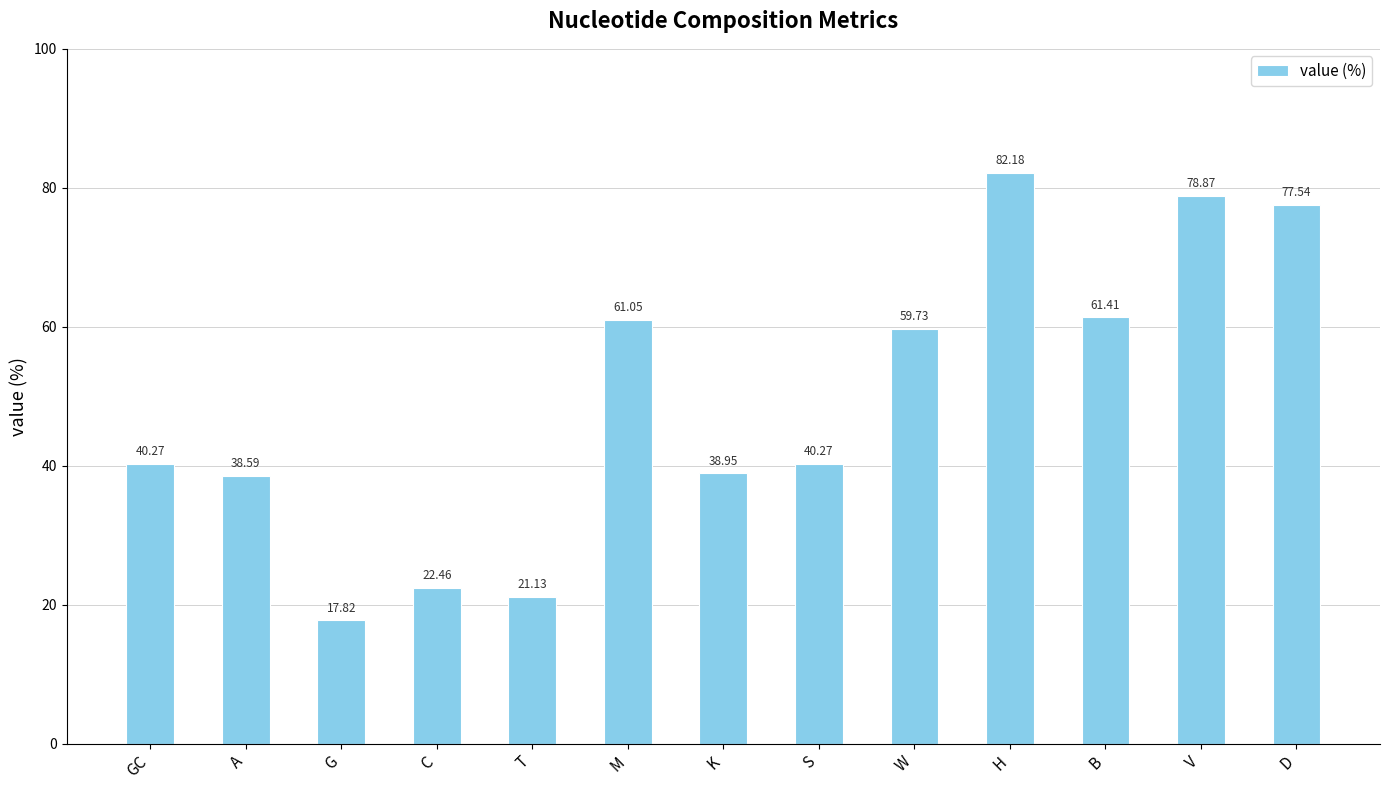

The value at S is 40.3. True or false?

True